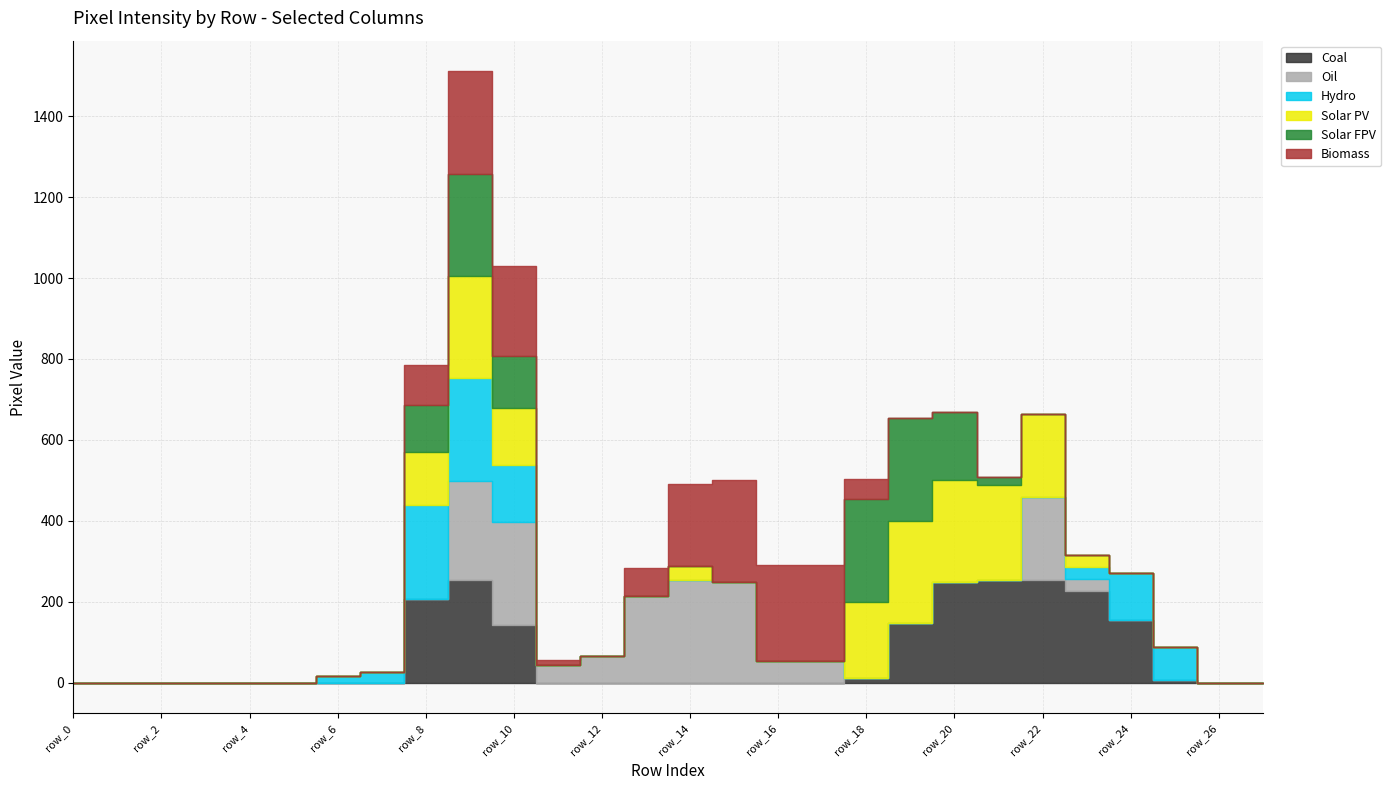

Between row_8 and row_17, which is larger?

row_8